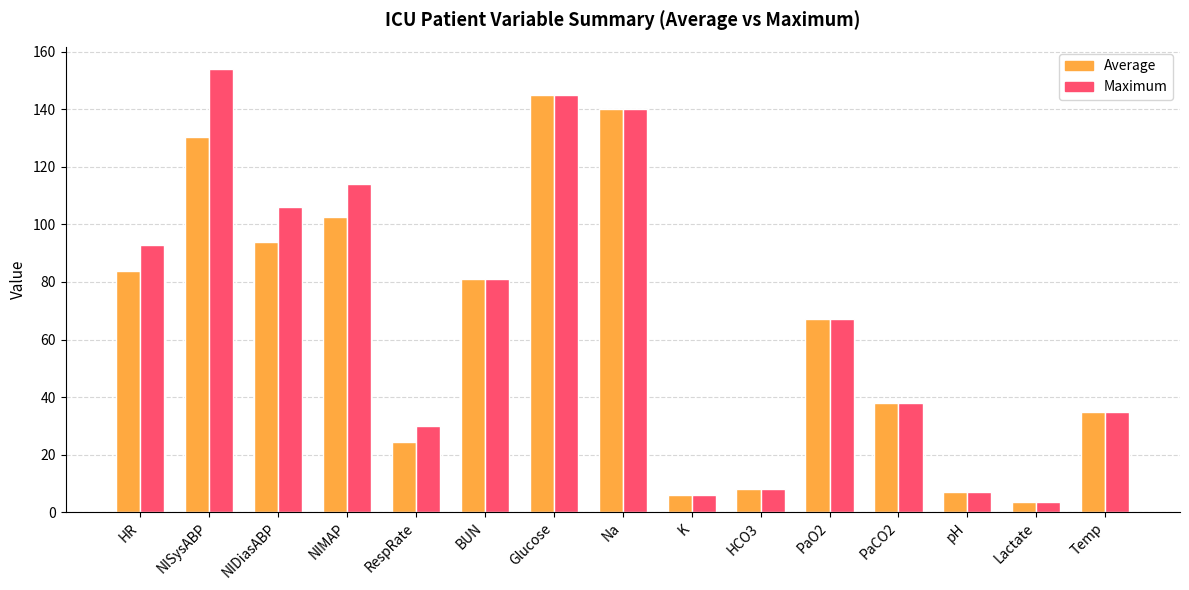

What is the smallest value displayed?

3.4